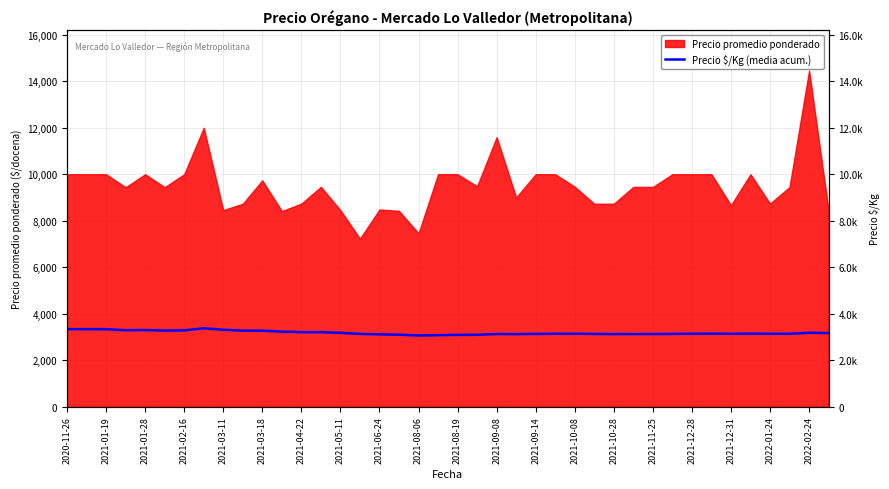

Reading left to right, list all the values displayed in this chart.

3333.0	3333.0	3333.0	3286.2	3295.6	3270.8	3279.7	3369.8	3308.6	3268.7	3266.5	3228.1	3203.7	3200.0	3174.5	3126.8	3109.2	3092.4	3060.5	3074.2	3086.5	3089.9	3123.6	3118.4	3127.0	3134.9	3135.7	3127.6	3120.1	3121.2	3122.1	3128.7	3134.9	3140.7	3133.5	3139.1	3132.9	3133.4	3176.6	3167.6